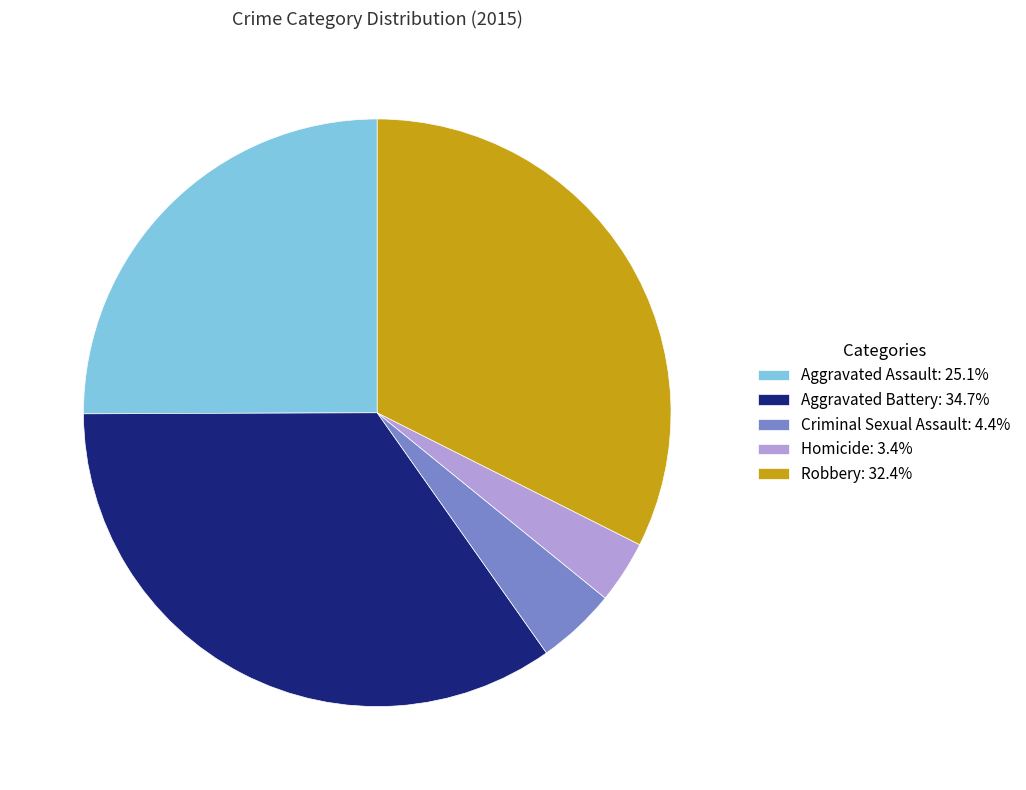

Do Robbery: 32.4% and Criminal Sexual Assault: 4.4% together represent more than half of the pie?

No